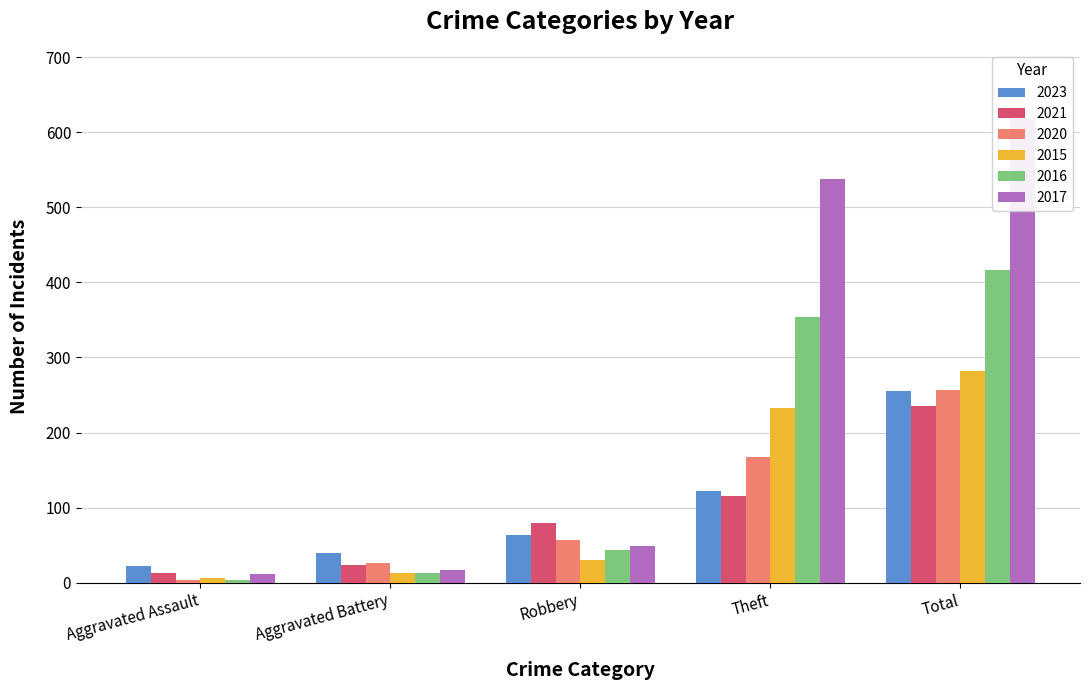

Reading left to right, list all the values displayed in this chart.

2023: Aggravated Assault=22	Aggravated Battery=40	Robbery=64	Theft=122	Total=255
2021: Aggravated Assault=13	Aggravated Battery=23	Robbery=80	Theft=116	Total=235
2020: Aggravated Assault=4	Aggravated Battery=26	Robbery=57	Theft=168	Total=257
2015: Aggravated Assault=6	Aggravated Battery=13	Robbery=30	Theft=233	Total=282
2016: Aggravated Assault=3	Aggravated Battery=13	Robbery=44	Theft=354	Total=416
2017: Aggravated Assault=12	Aggravated Battery=17	Robbery=49	Theft=538	Total=617